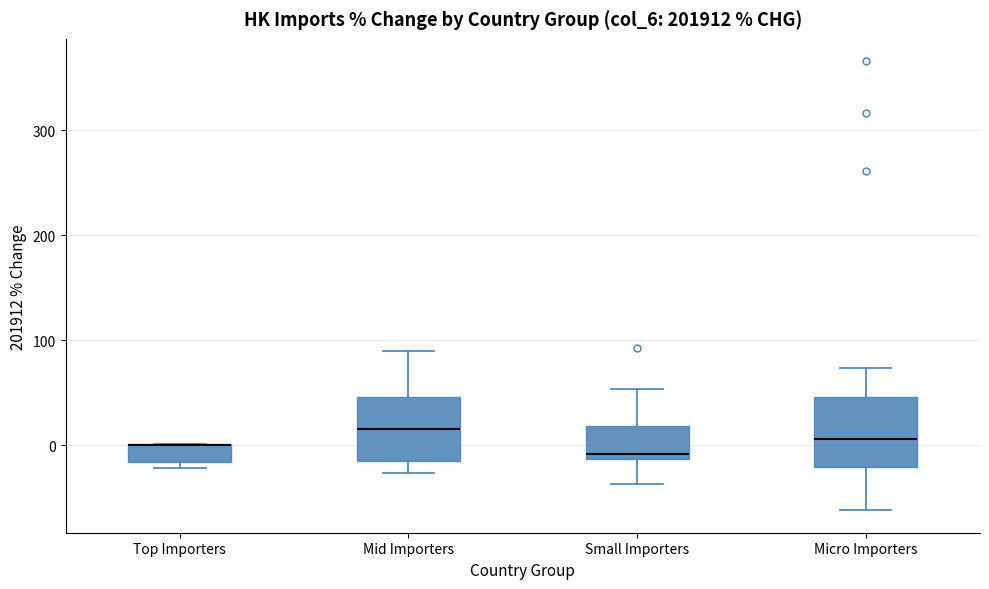

Reading left to right, read every box against the y-axis: the position of its median line, the range the box covers, and the ends of its whiskers. The values are not printed on the chart, so give them approximately, as read against the axis.

Top Importers: median 0 (drawn on the box's upper edge), box -20 to 0, whiskers -20 (just below the box's lower edge) to 0
Mid Importers: median 20, box -20 to 50, whiskers -30 to 90
Small Importers: median -10 (just above the box's lower edge), box -10 to 20, whiskers -40 to 50
Micro Importers: median 10, box -20 to 50, whiskers -60 to 70